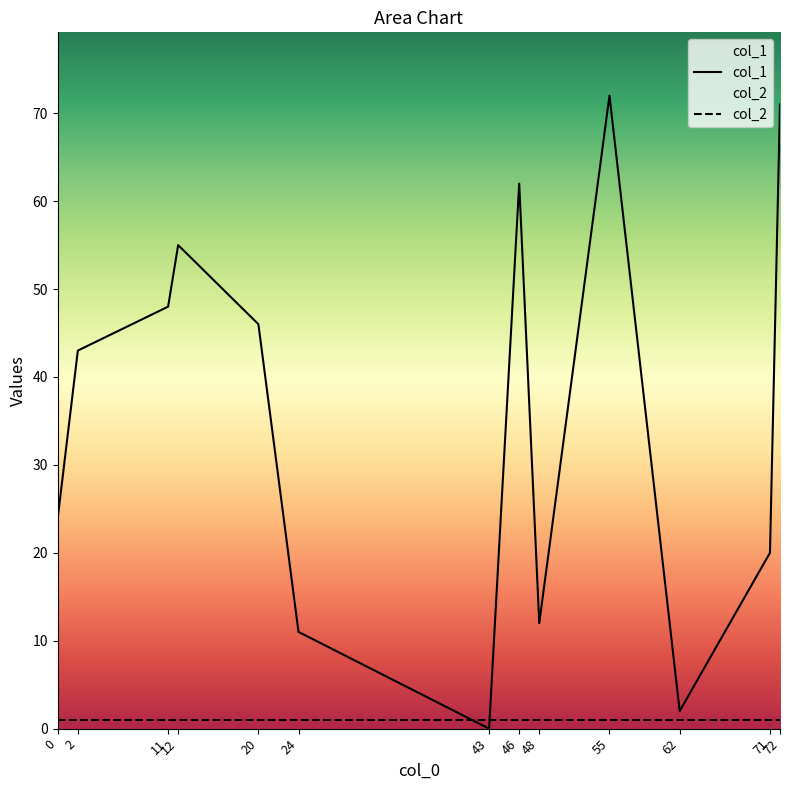

Which series changed the most between 62 and 72?

col_1